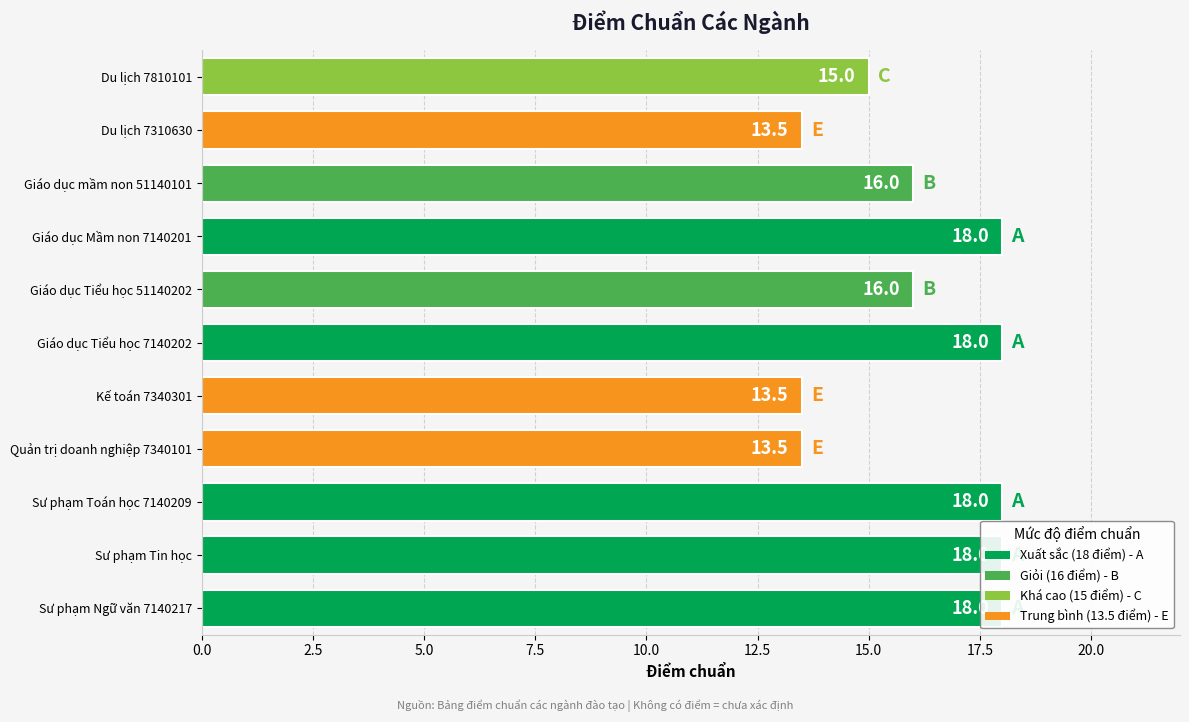

How many values are between 13 and 18?

11